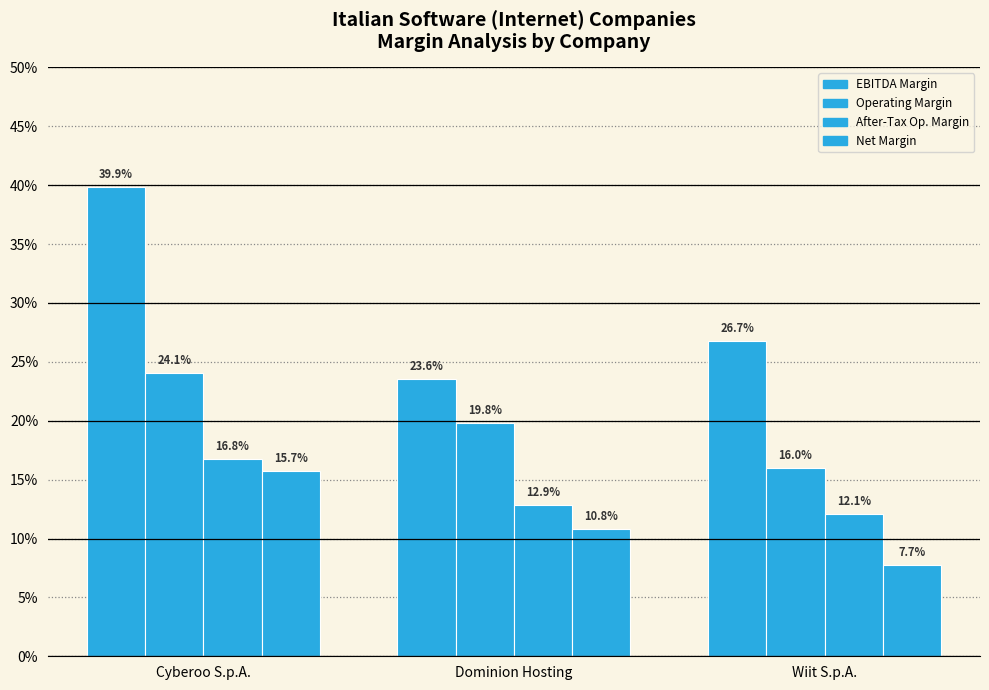

Which series has the largest range (max minus min)?

EBITDA Margin